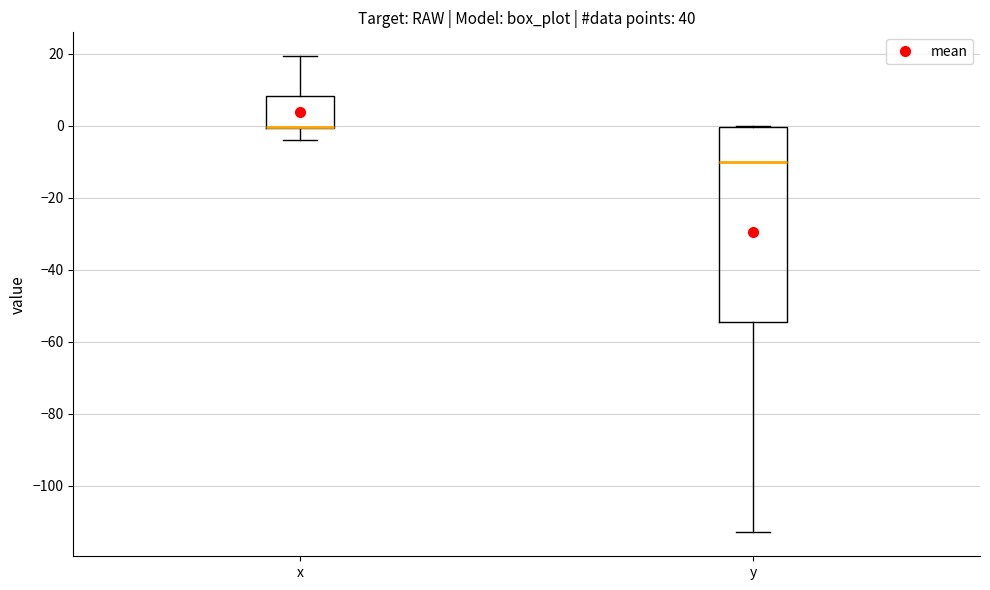

Reading left to right, read every box against the y-axis: the position of its median line, the range the box covers, and the ends of its whiskers. The values are not printed on the chart, so give them approximately, as read against the axis.

x: median 0 (drawn on the box's lower edge), box 0 to 8, whiskers -4 to 20
y: median -10, box -54 to 0, whiskers -112 to 0